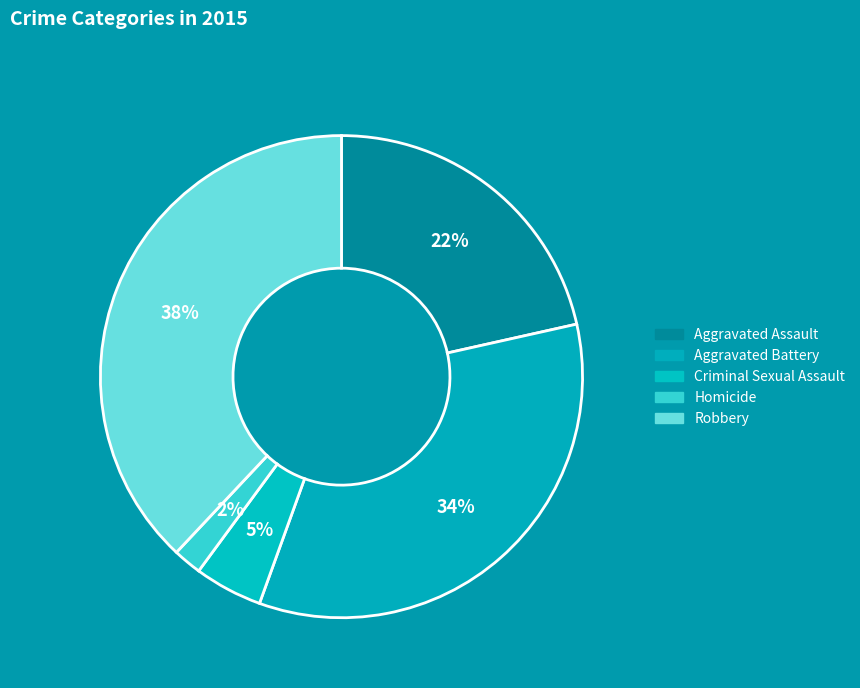

To the nearest percent, what percentage of the pie is Criminal Sexual Assault?

5%